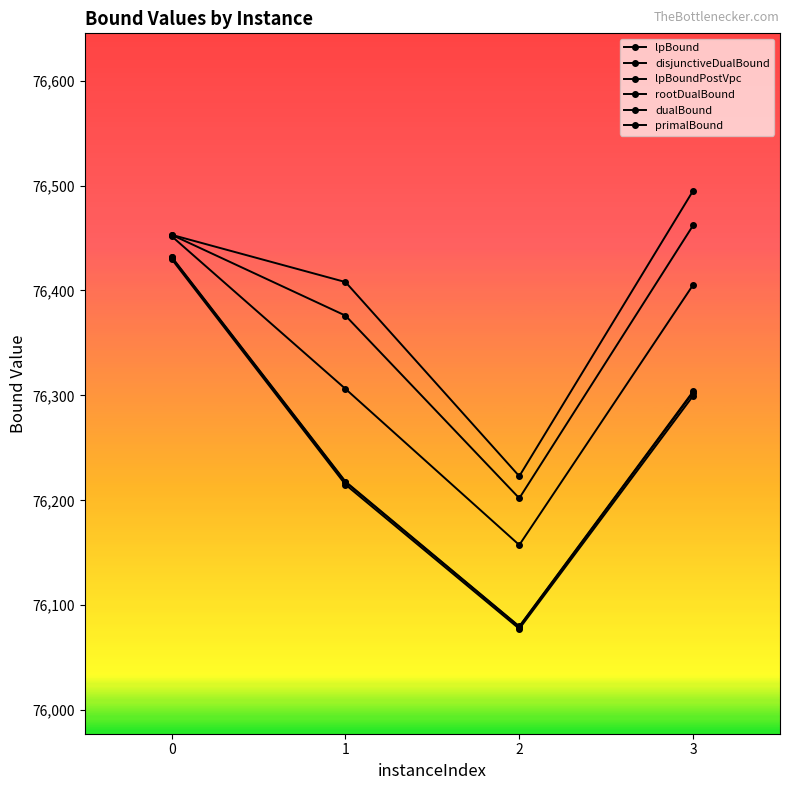

True or false: primalBound and rootDualBound cross at least once.

False